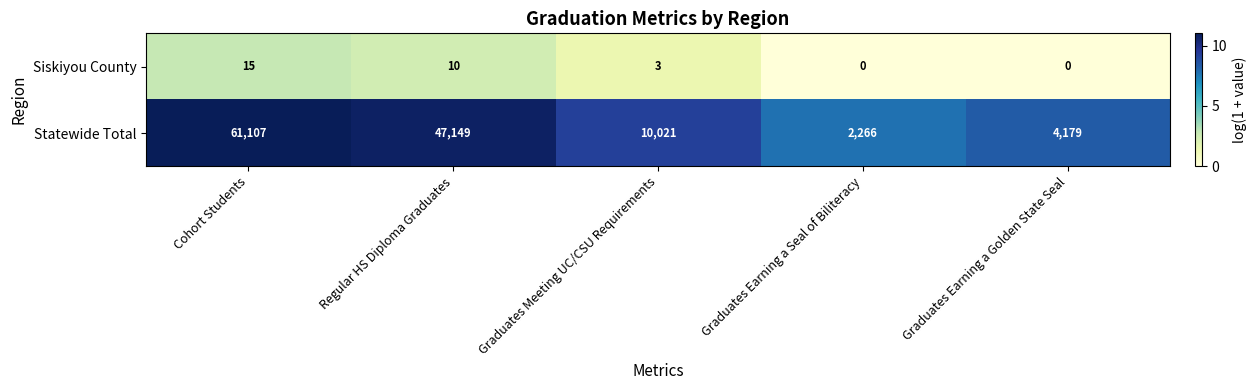

At which category does the chart reach its peak across all series?

Cohort Students